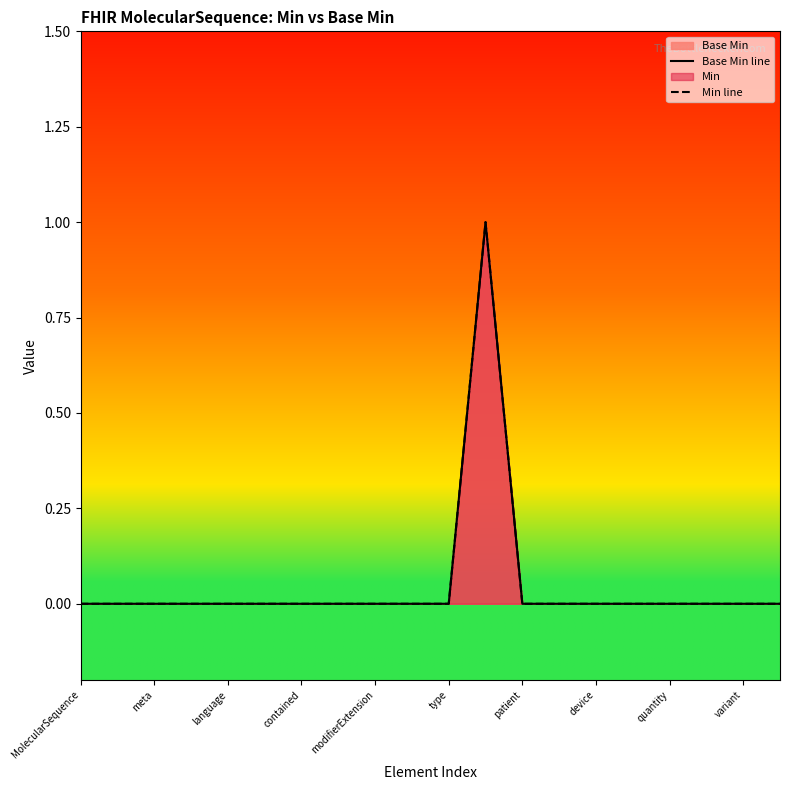

True or false: Base Min line and Min line intersect in this chart.

False